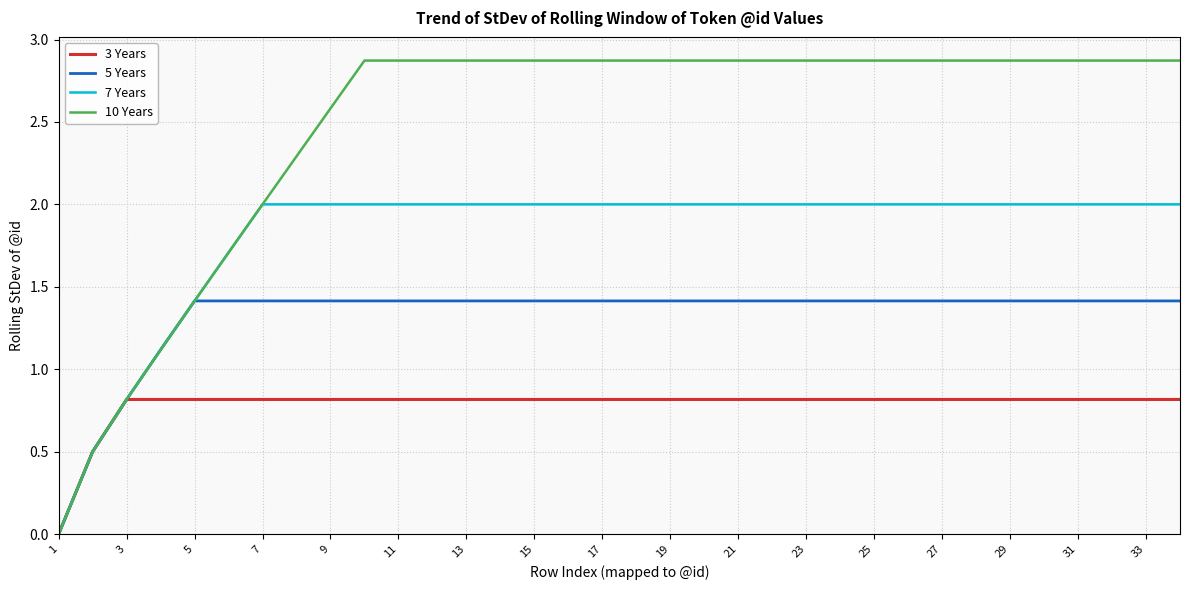

List the series in order of their peak value, lowest first.

3 Years, 5 Years, 7 Years, 10 Years